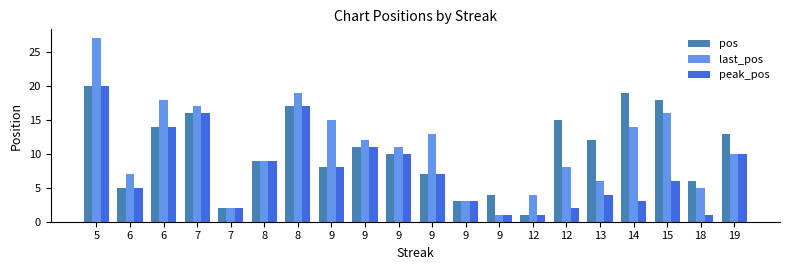

Reading left to right, list all the values displayed in this chart.

pos: 5=20	6=5	6=14	7=16	7=2	8=9	8=17	9=8	9=11	9=10	9=7	9=3	9=4	12=1	12=15	13=12	14=19	15=18	18=6	19=13
last_pos: 5=27	6=7	6=18	7=17	7=2	8=9	8=19	9=15	9=12	9=11	9=13	9=3	9=1	12=4	12=8	13=6	14=14	15=16	18=5	19=10
peak_pos: 5=20	6=5	6=14	7=16	7=2	8=9	8=17	9=8	9=11	9=10	9=7	9=3	9=1	12=1	12=2	13=4	14=3	15=6	18=1	19=10